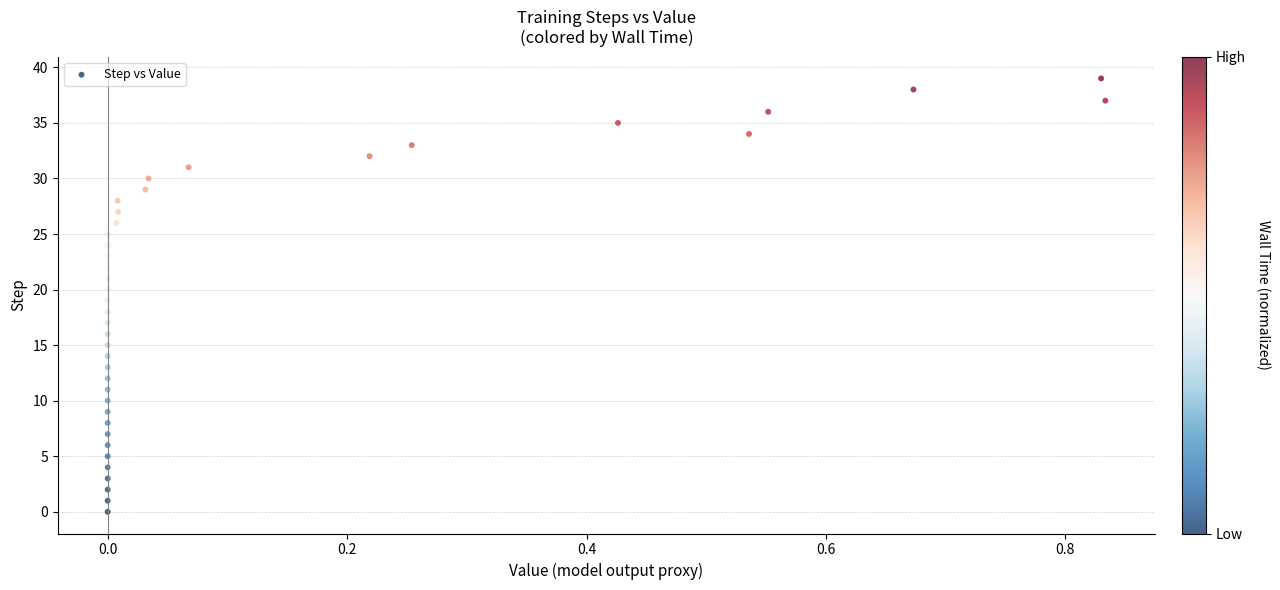

What is the range of Y values (max minus min)?

39